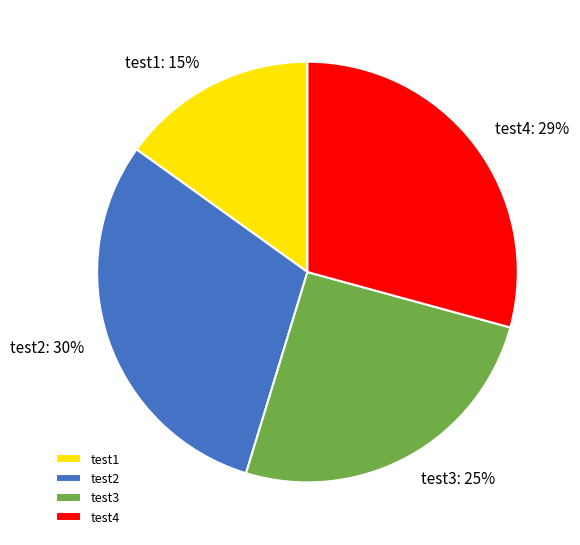

Rank the categories by value from lowest to highest.

test1, test3, test4, test2